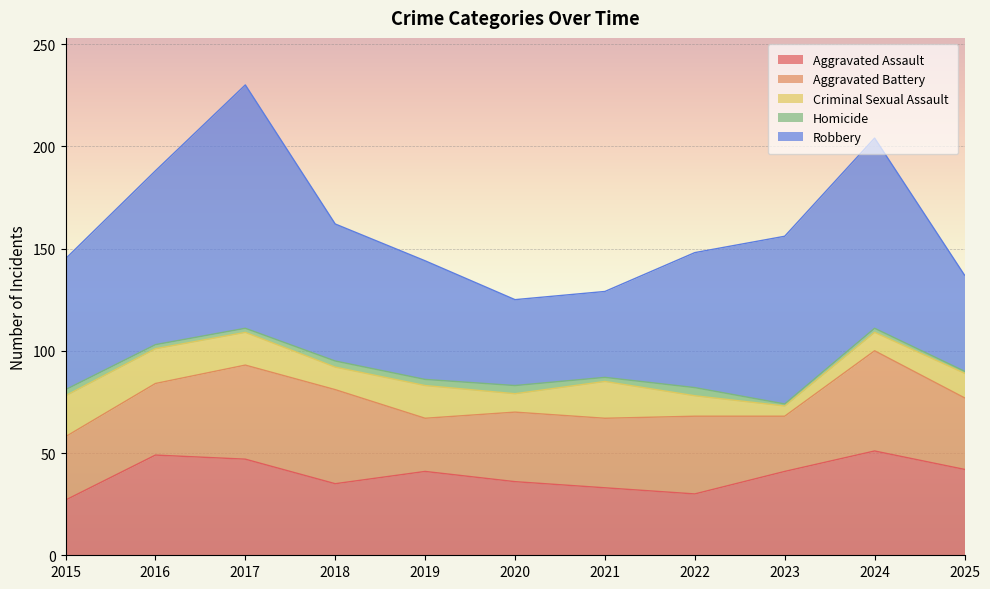

True or false: Criminal Sexual Assault and Aggravated Assault intersect in this chart.

False